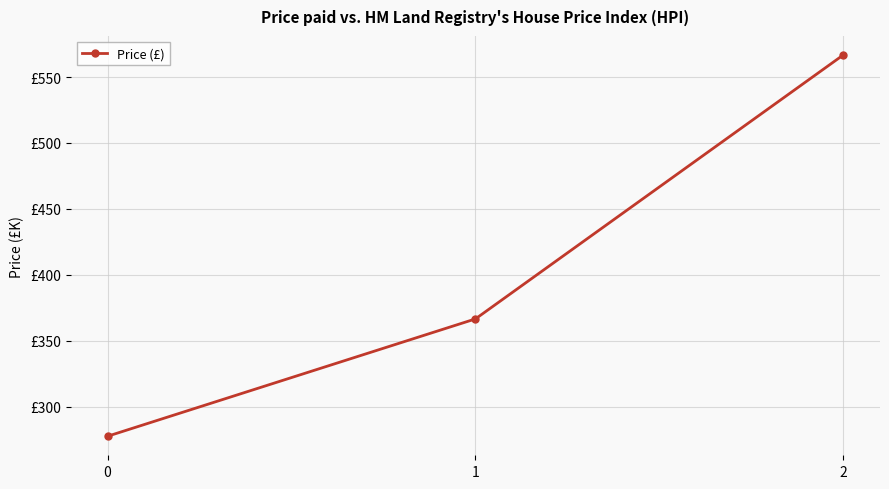

Does the chart have visible grid lines?

Yes